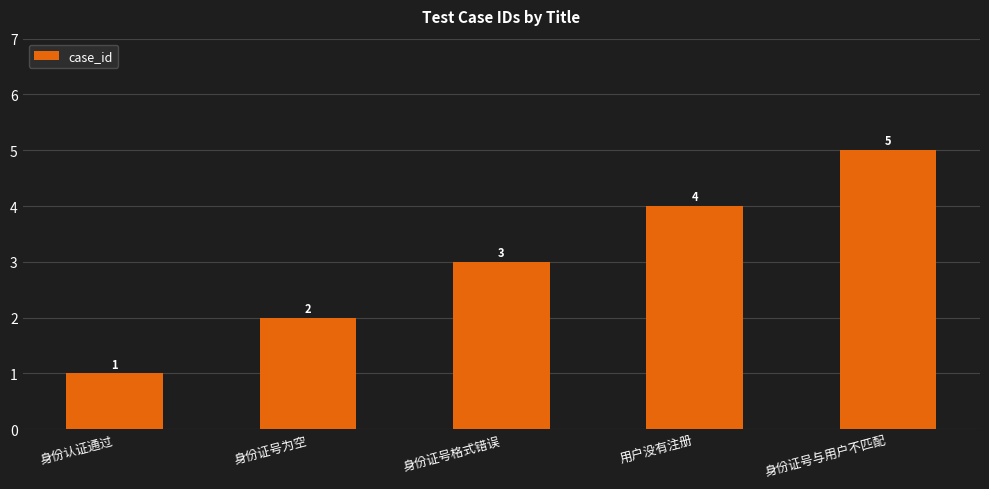

What is the difference between the values at 身份证号为空 and 身份证号与用户不匹配?

3